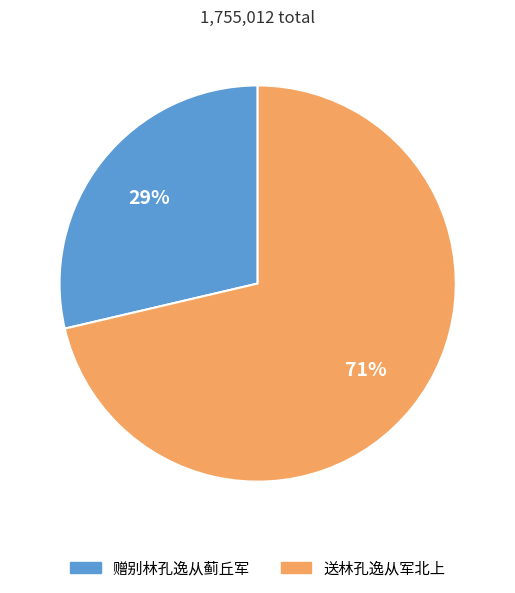

Between 送林孔逸从军北上 and 赠别林孔逸从蓟丘军, which is larger?

送林孔逸从军北上